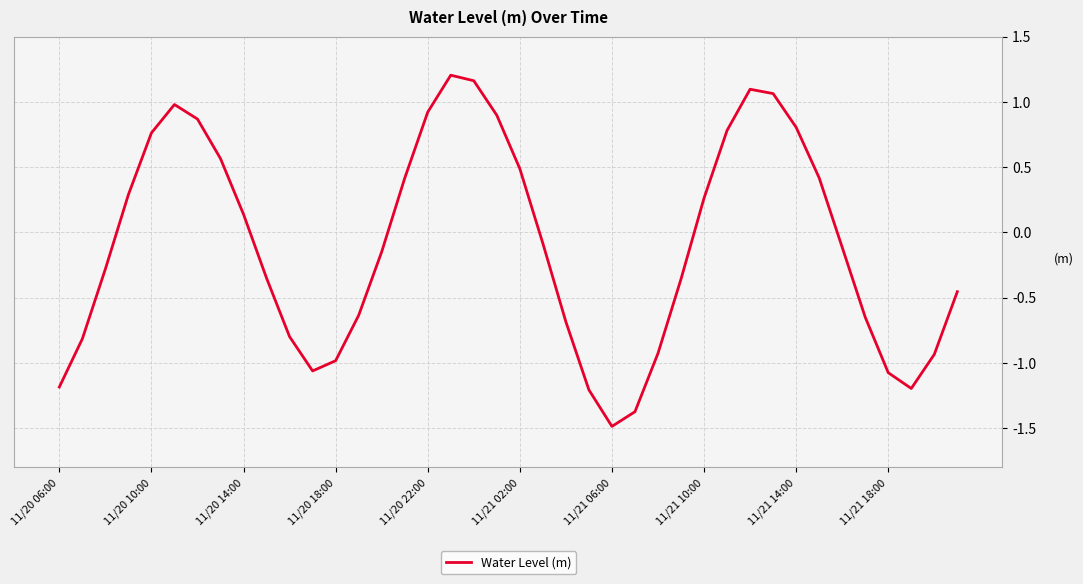

What is the minimum value shown in the chart?

-1.5